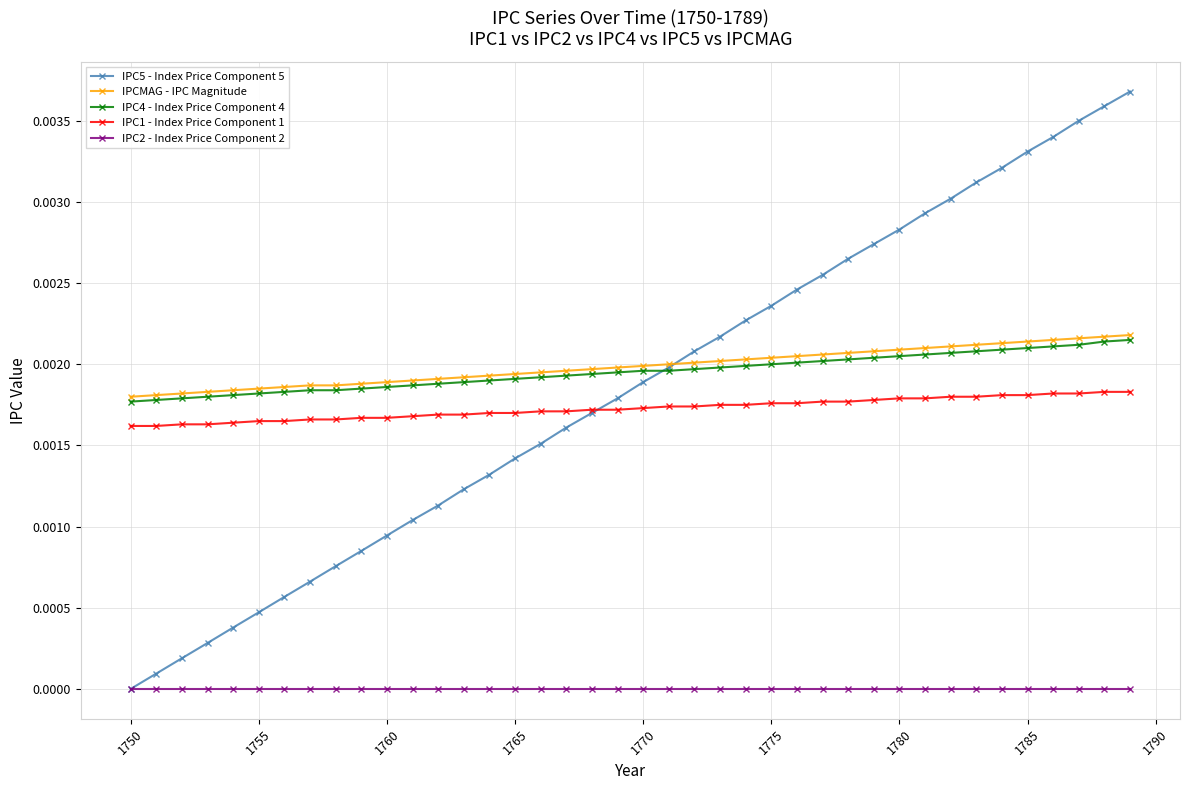

True or false: IPC1 - Index Price Component 1 and IPC4 - Index Price Component 4 intersect in this chart.

False